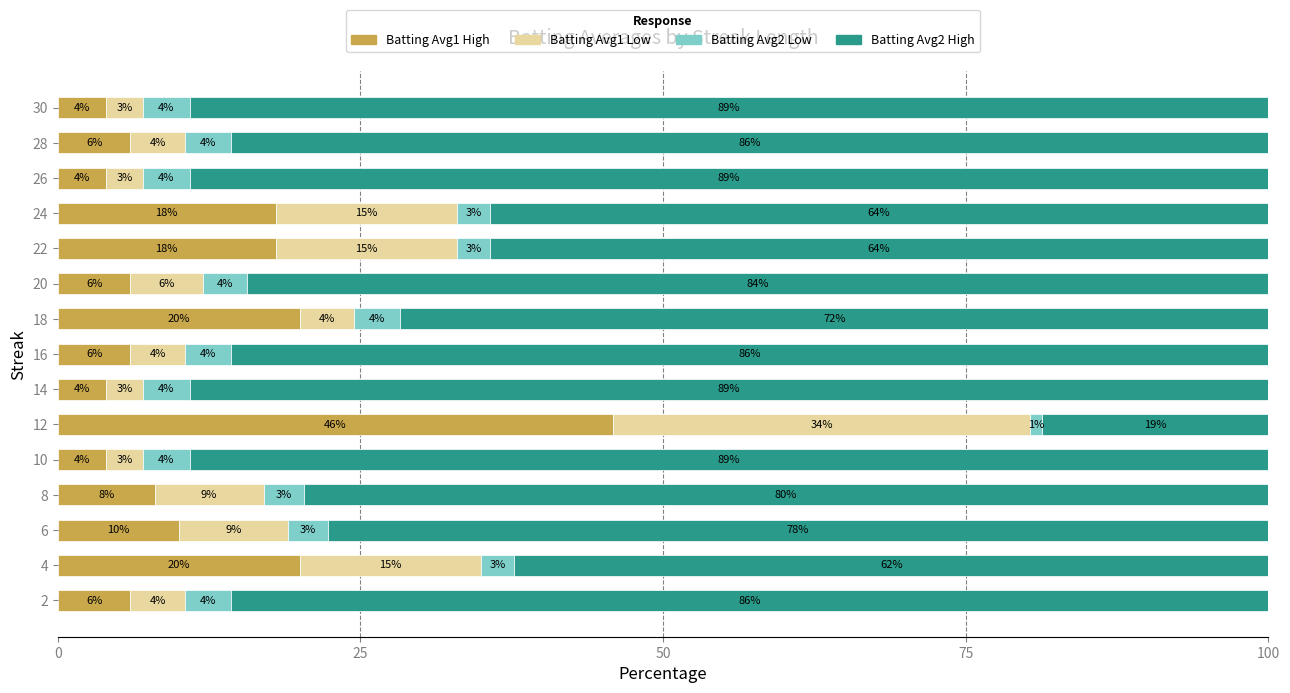

What is the difference between the maximum and minimum values in the Batting Avg1 High series?

41.9